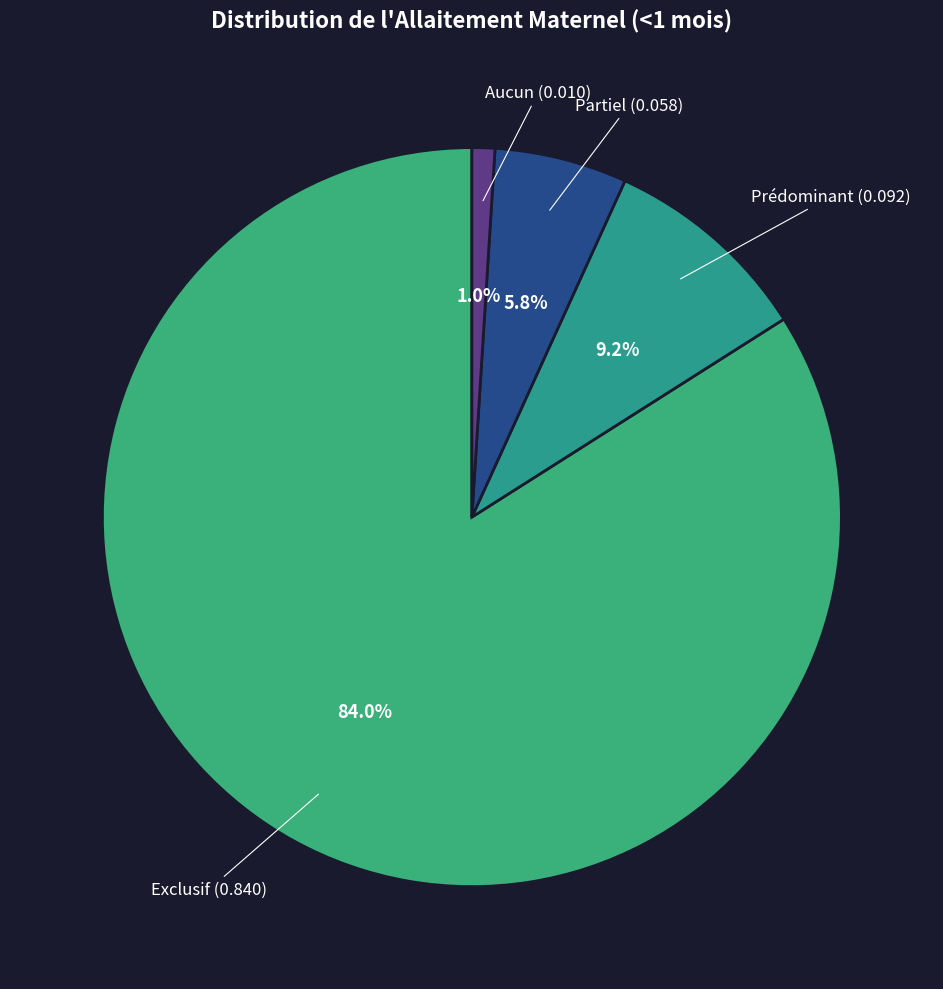

Count the number of slices in the pie.

4